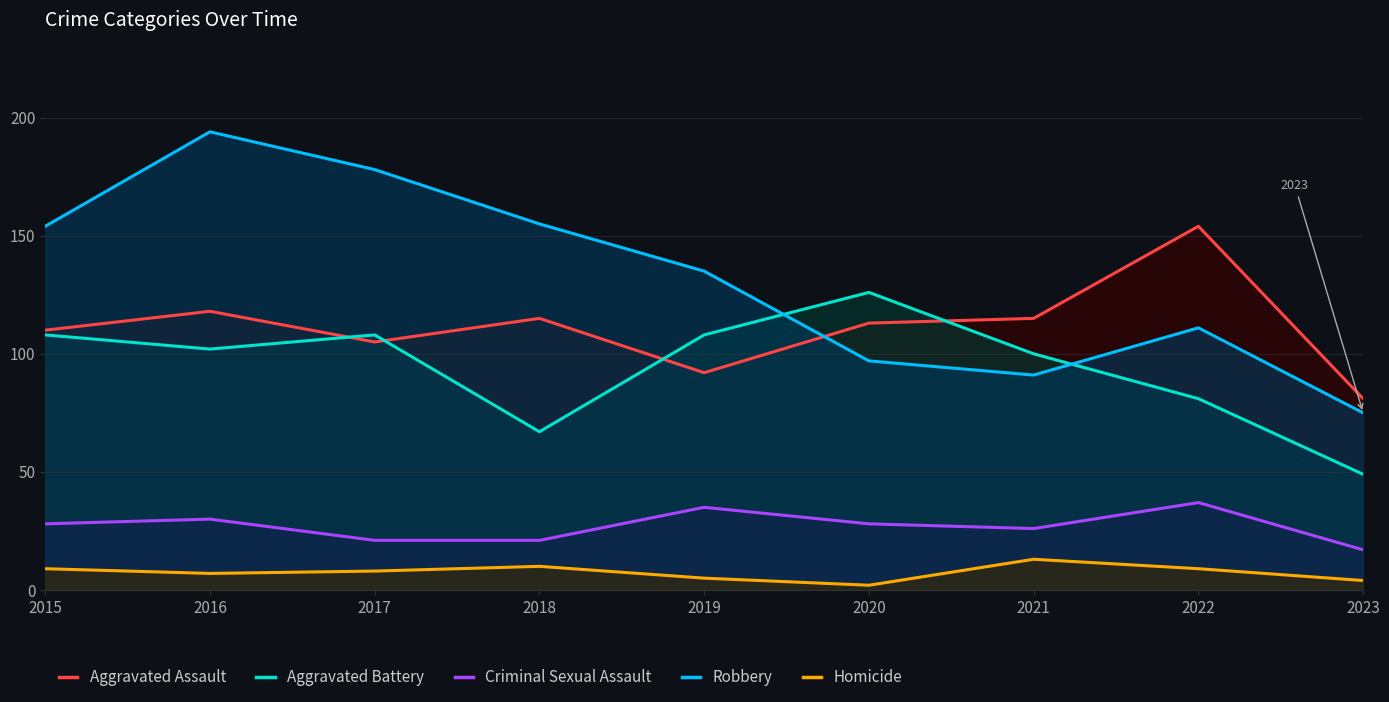

True or false: Robbery and Criminal Sexual Assault intersect in this chart.

False